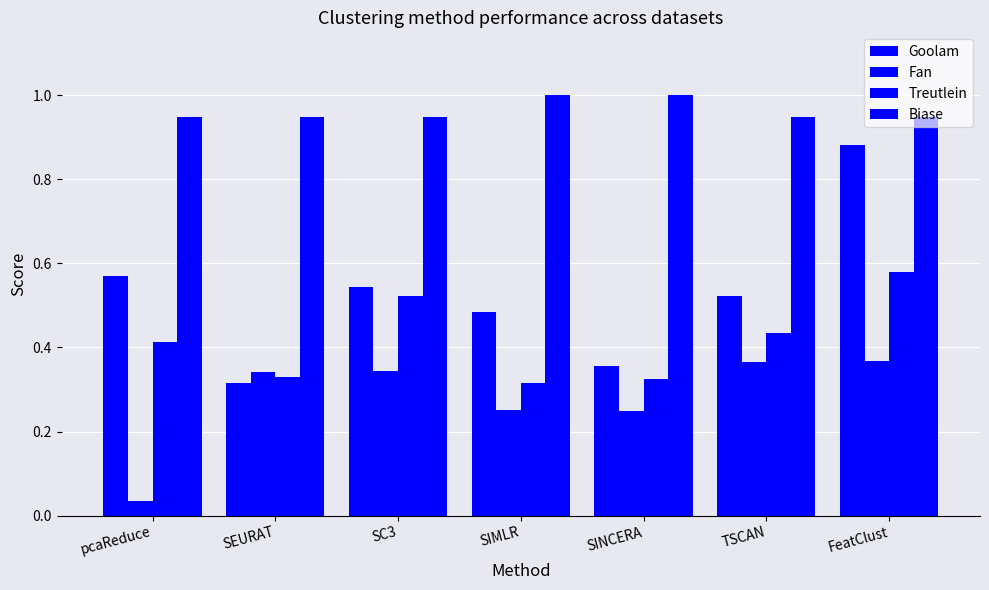

Rank the series by their average value, from lowest to highest.

Fan, Treutlein, Goolam, Biase